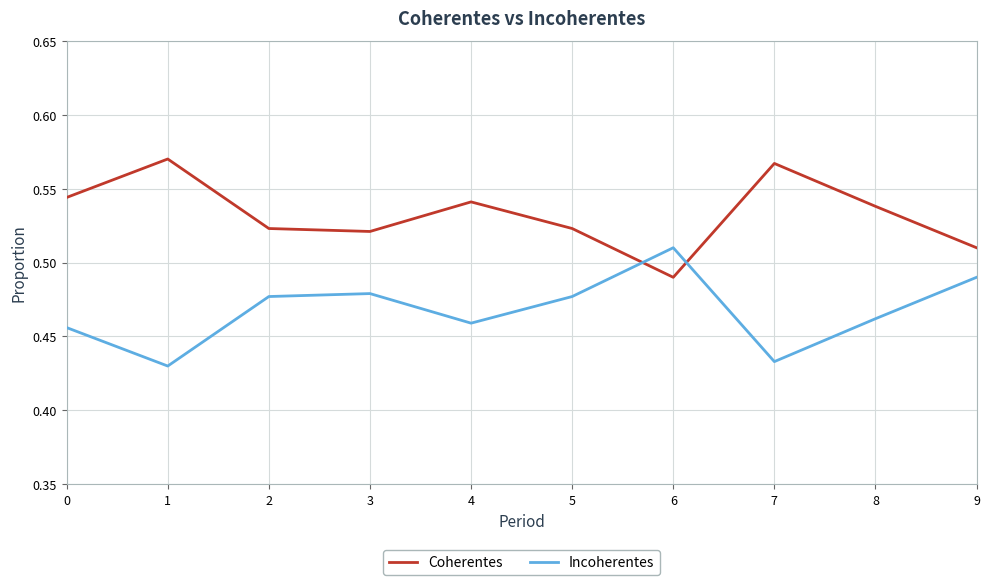

Does the chart have visible grid lines?

Yes